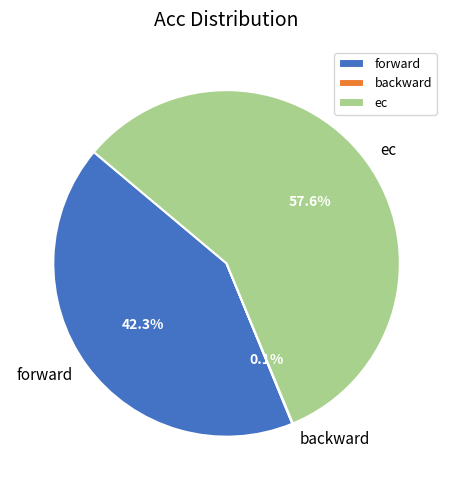

How much of the chart is everything except forward?

57.7%